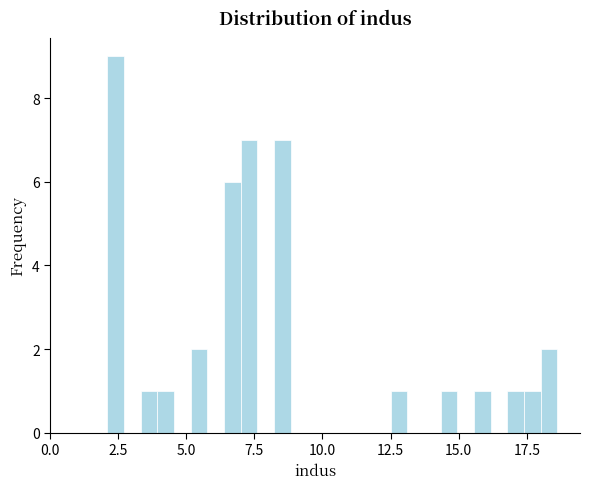

Around what value on the x-axis is the tallest bar? Give the approximate position of its centre, as read against the axis.

2.5